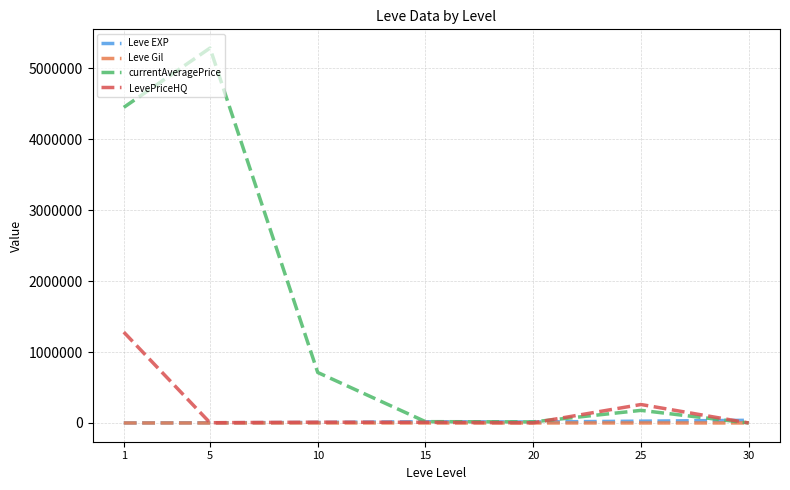

Does the chart display data point markers on the line(s)?

No